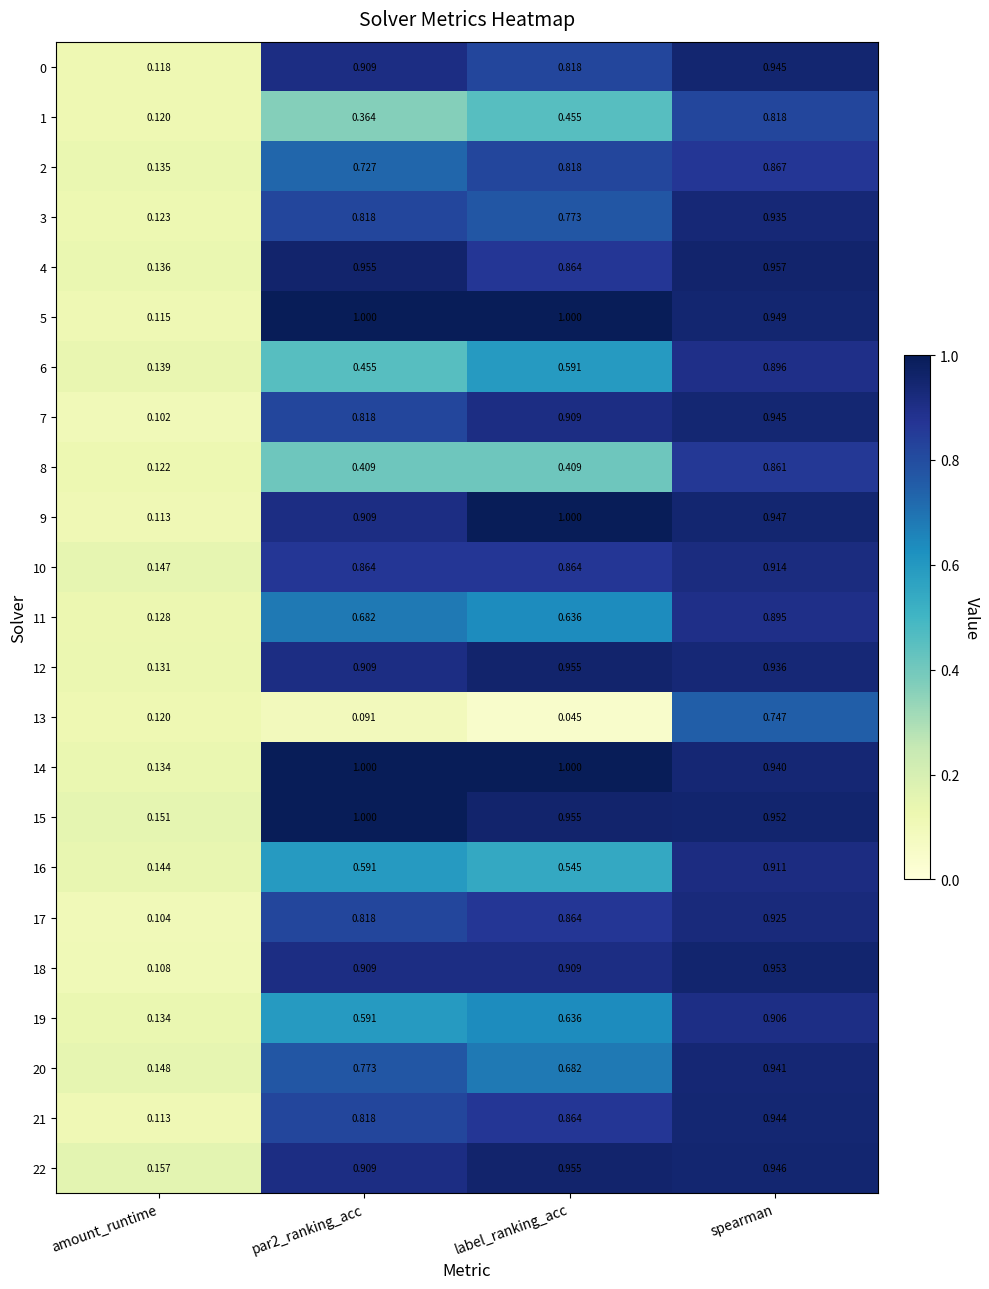

At which label is 20 closest to 0?

amount_runtime